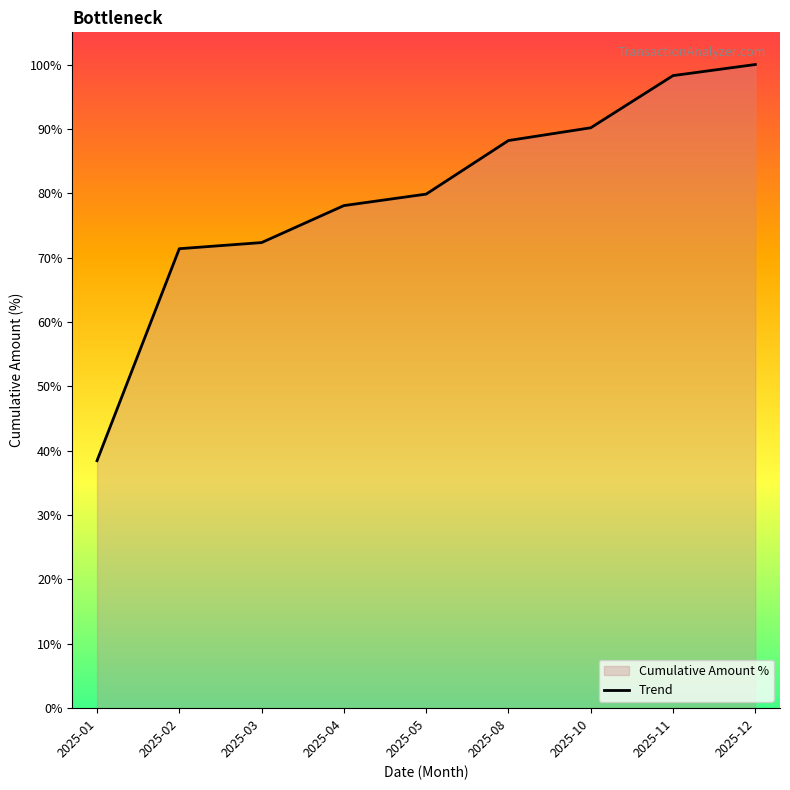

What is the difference between the second highest and minimum values?

59.8